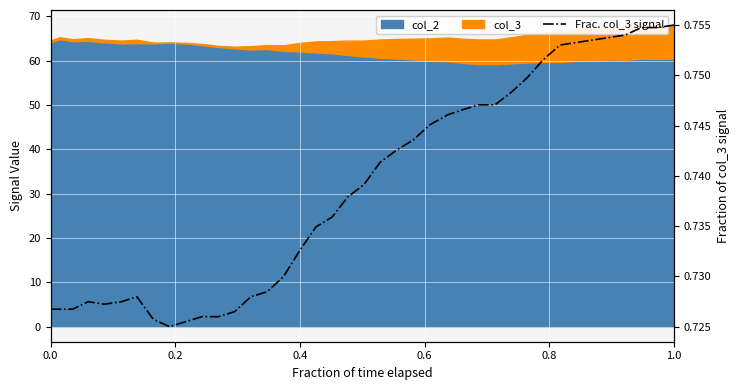

Count the values in the range 0 to 1.

40